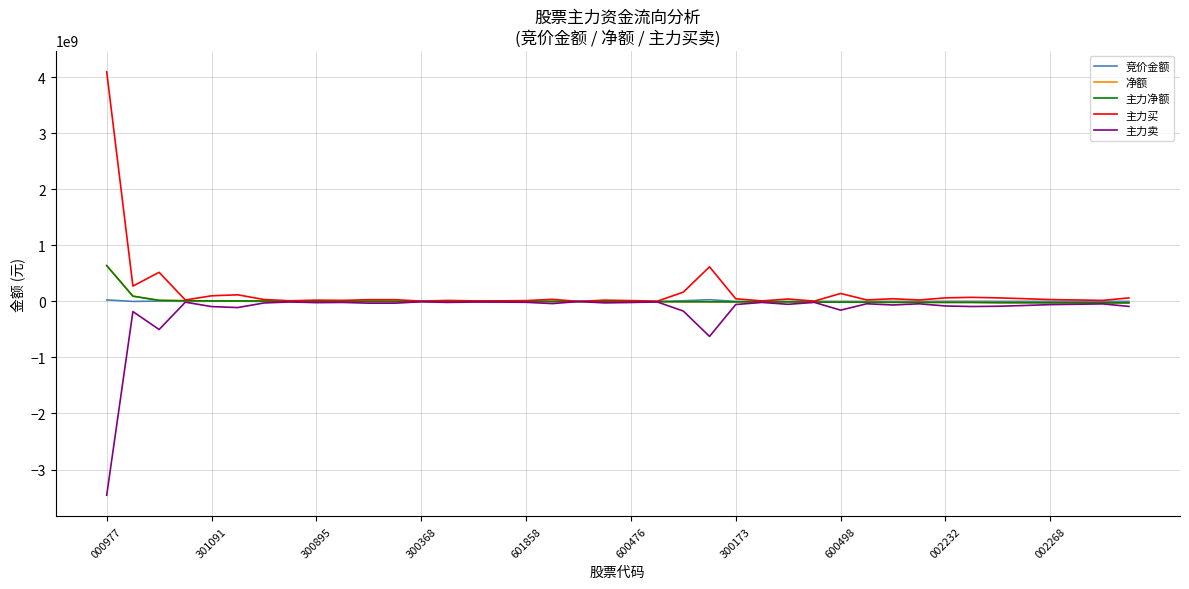

Does the chart have visible grid lines?

Yes